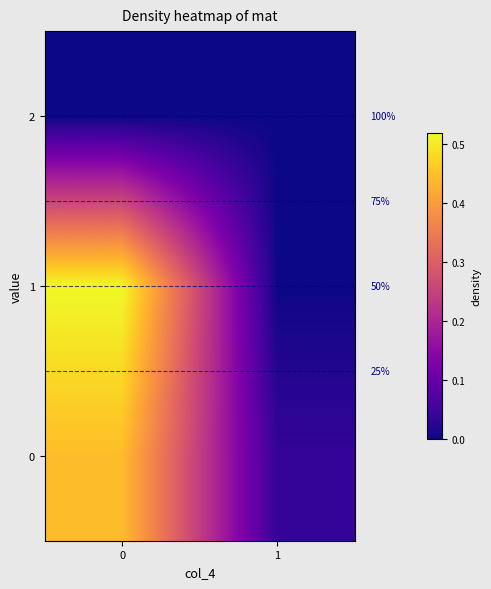

What is the sum of the 0 values at 1 and 0?

0.5